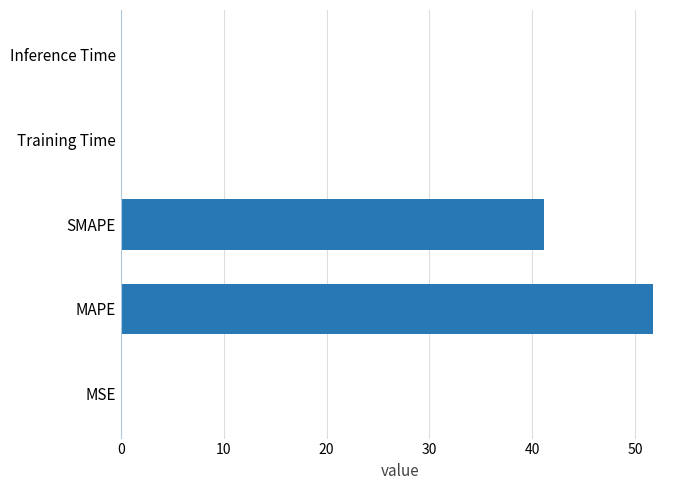

At which category does the chart reach its peak across all series?

MAPE